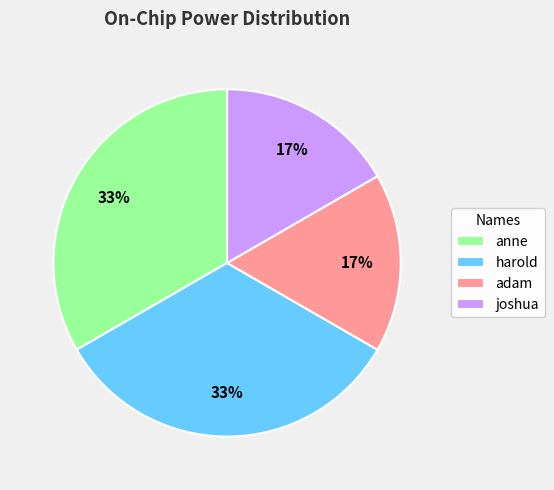

How many segments does this pie chart have?

4